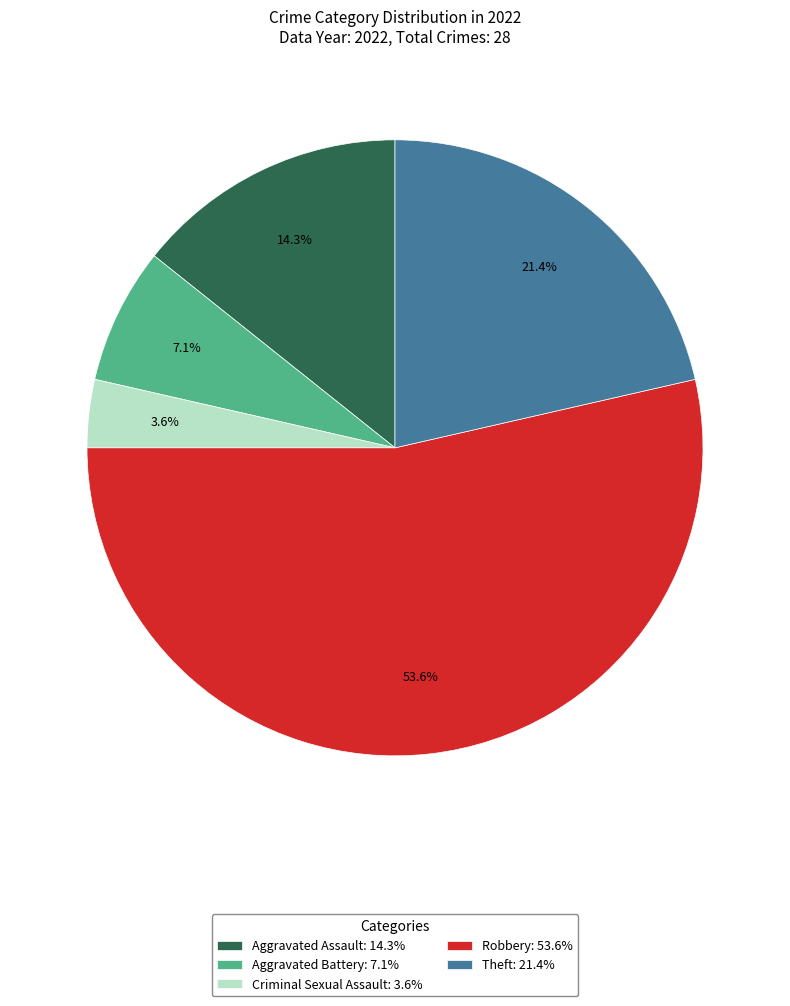

Count the number of slices in the pie.

5